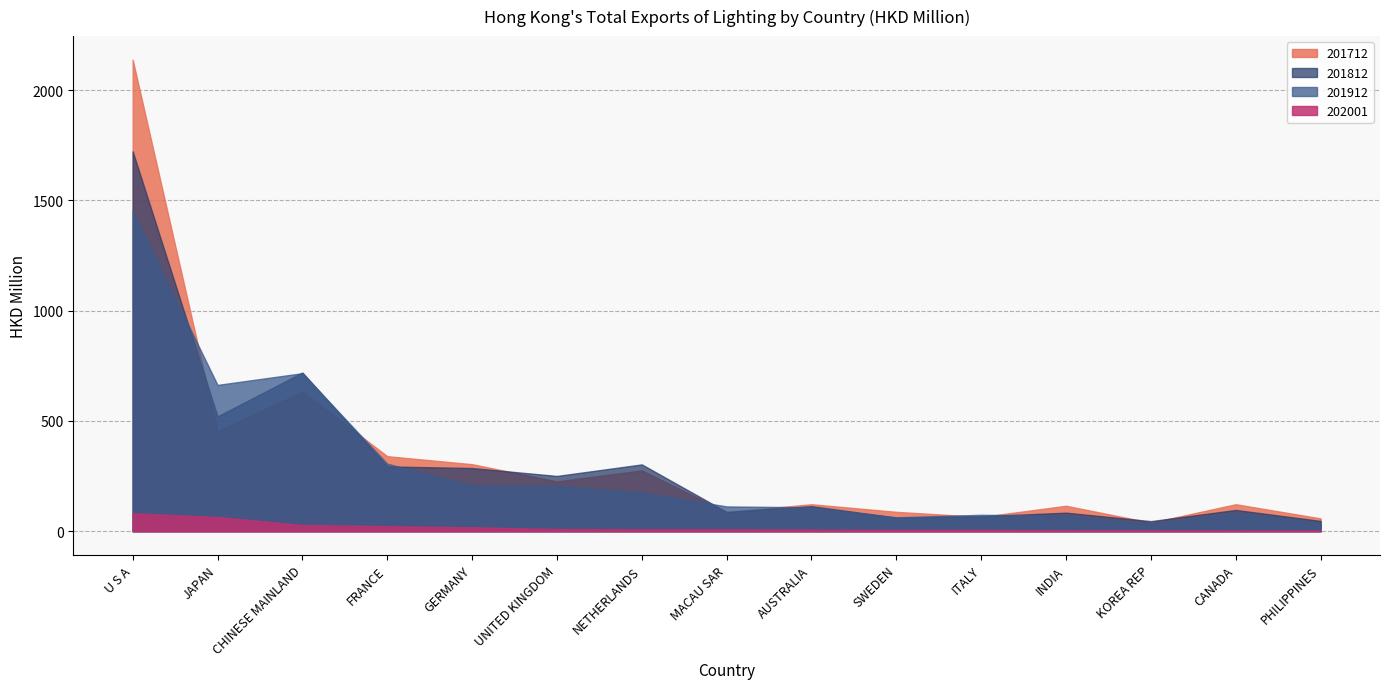

Rank the series at SWEDEN from lowest to highest value.

202001, 201812, 201912, 201712